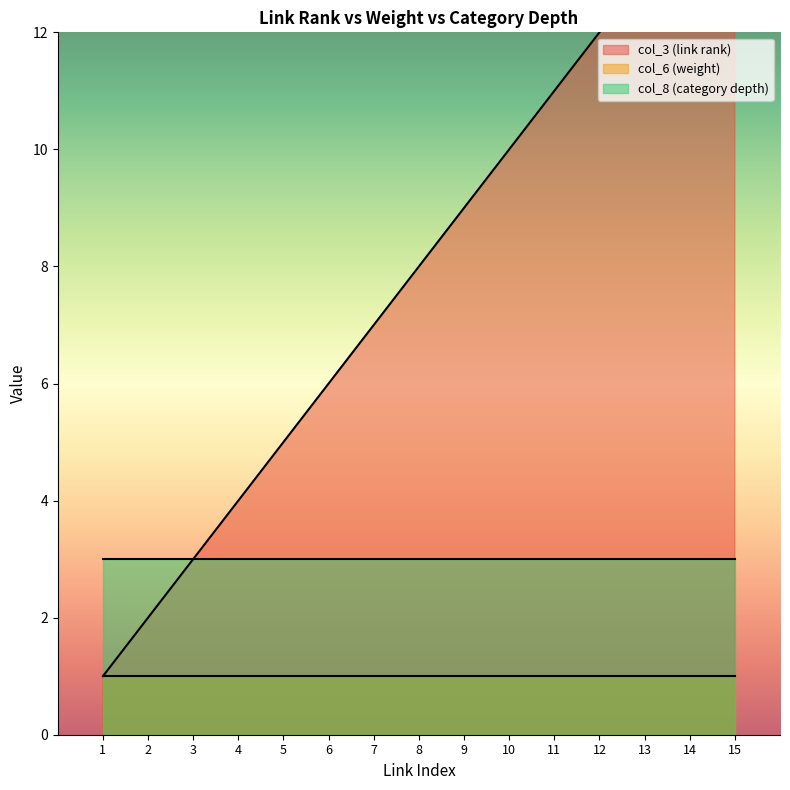

True or false: col_6 (weight) and col_8 (category depth) cross at least once.

False